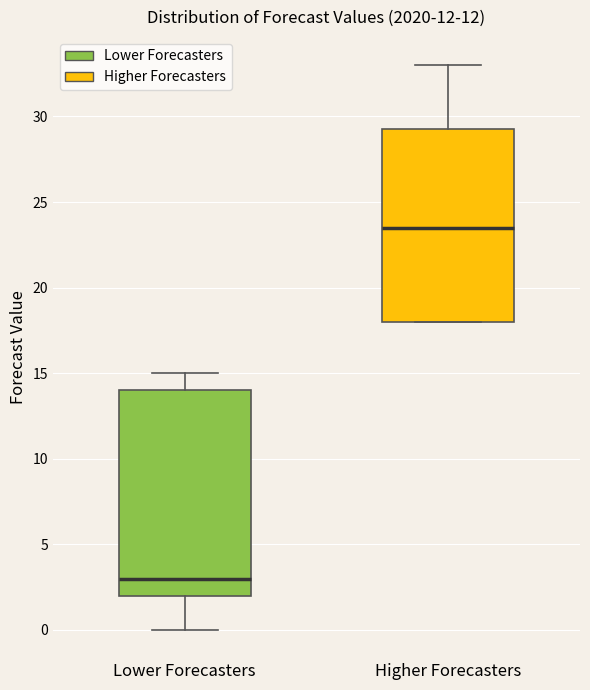

Reading left to right, read every box against the y-axis: the position of its median line, the range the box covers, and the ends of its whiskers. The values are not printed on the chart, so give them approximately, as read against the axis.

Lower Forecasters: median 3.0, box 2.0 to 14.0, whiskers 0.0 to 15.0
Higher Forecasters: median 23.5, box 18.0 to 29.5, whiskers 18.0 to 33.0